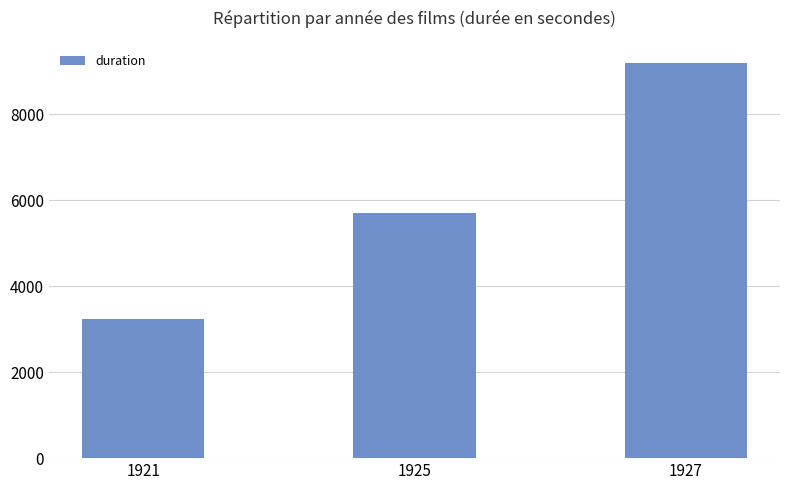

Where is the data nearest to the value 6210?

1925